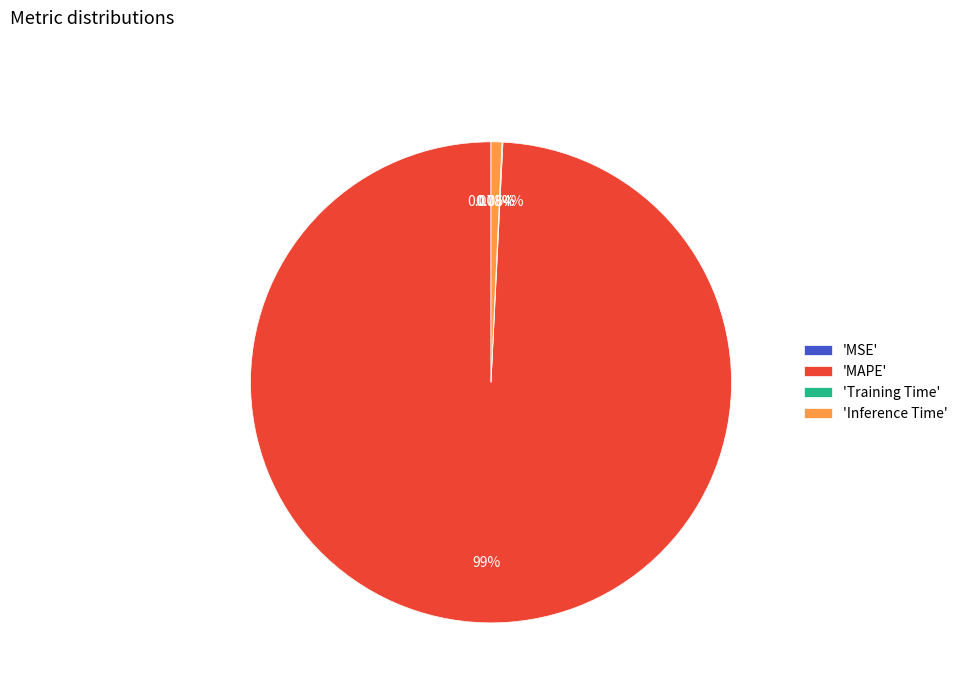

What is the largest slice in the pie chart?

'MAPE'